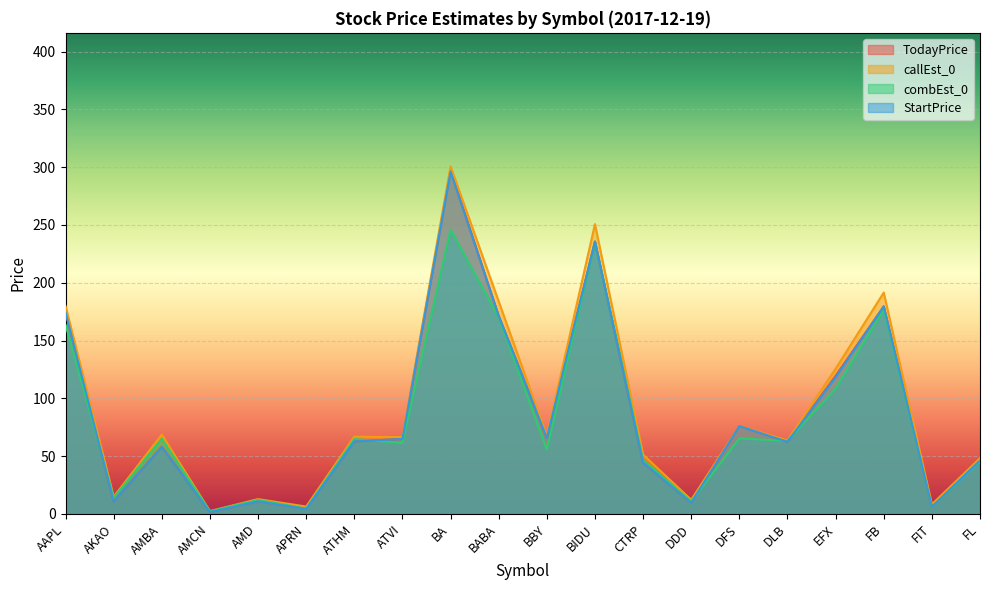

Where is callEst_0 nearest to the value 151?

EFX